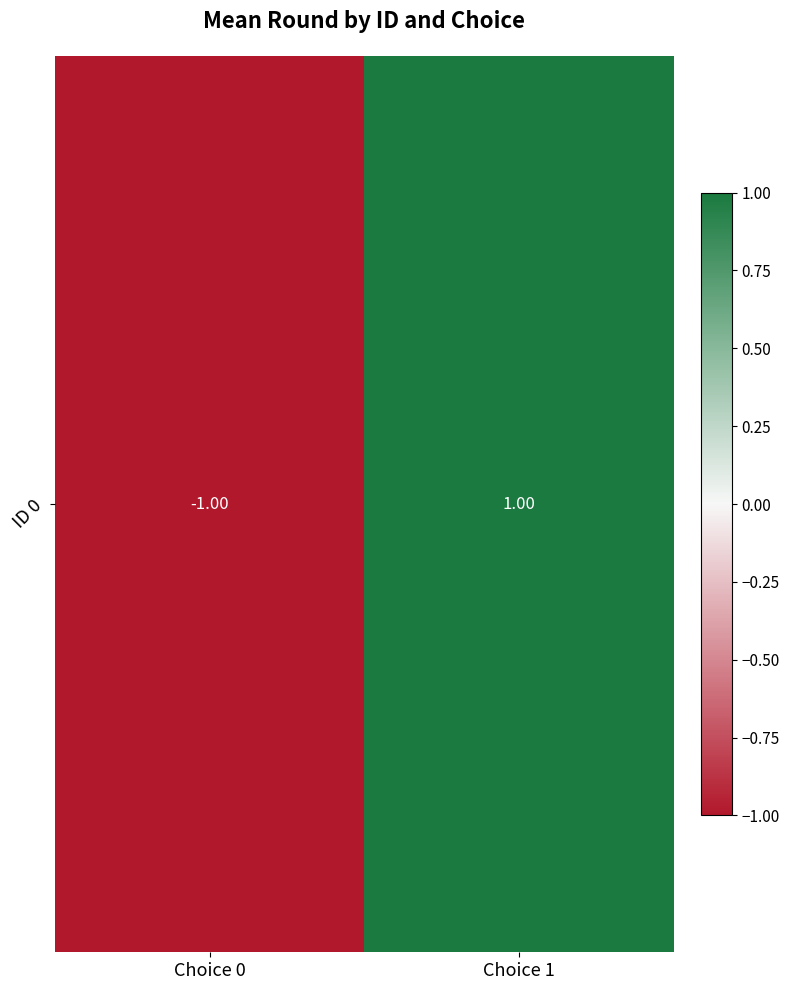

List the labels in order of value, largest first.

Choice 1, Choice 0